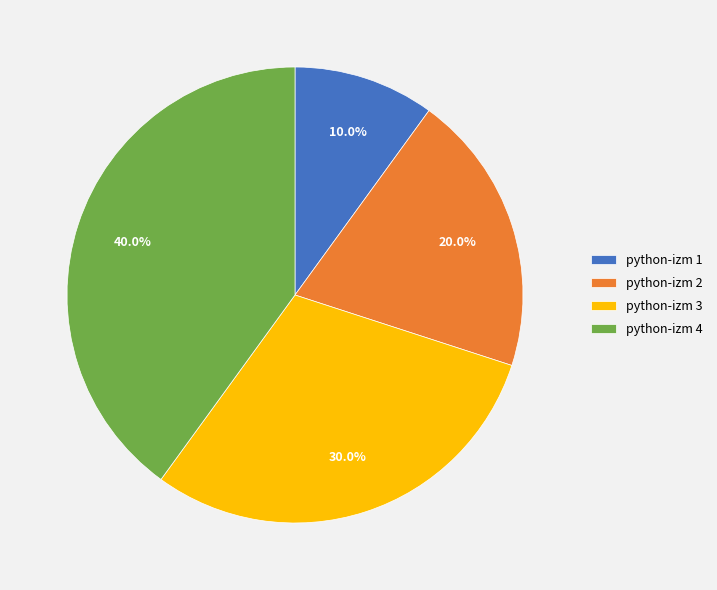

Does python-izm 1 account for over 50% of the chart?

No